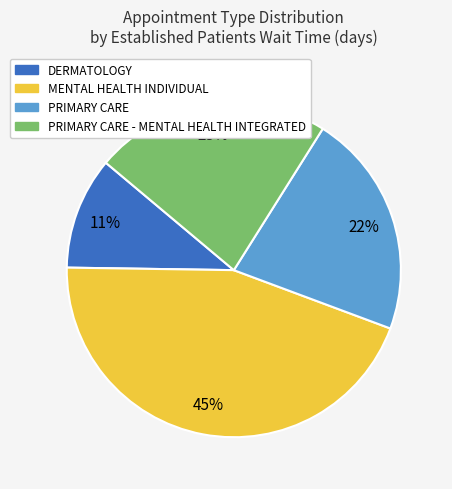

To the nearest percent, what is the average slice percentage?

25%